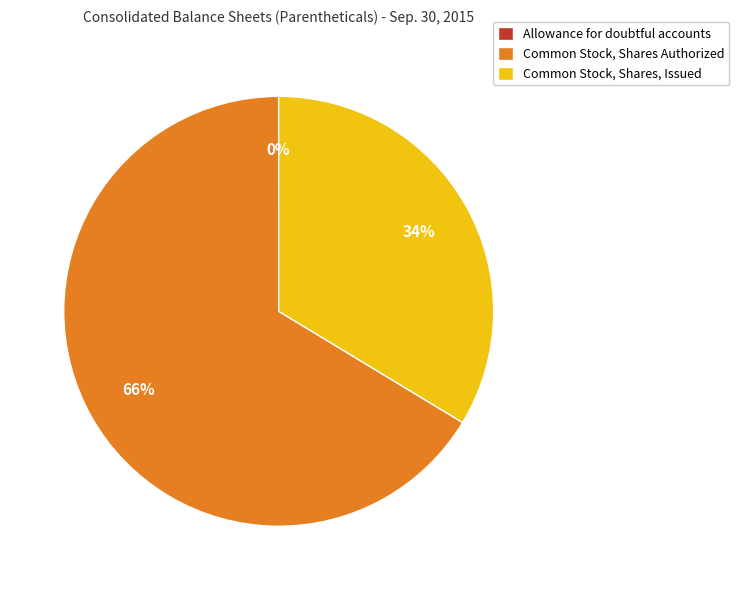

To the nearest percent, what is the average slice percentage?

33%